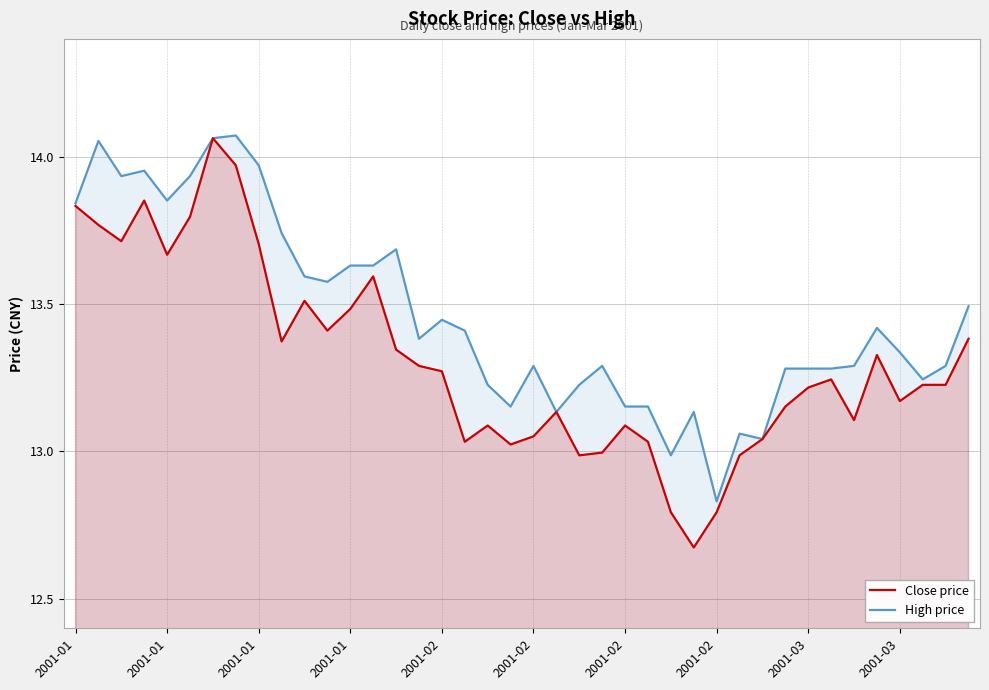

List the series in order of their overall mean, highest first.

High price, Close price